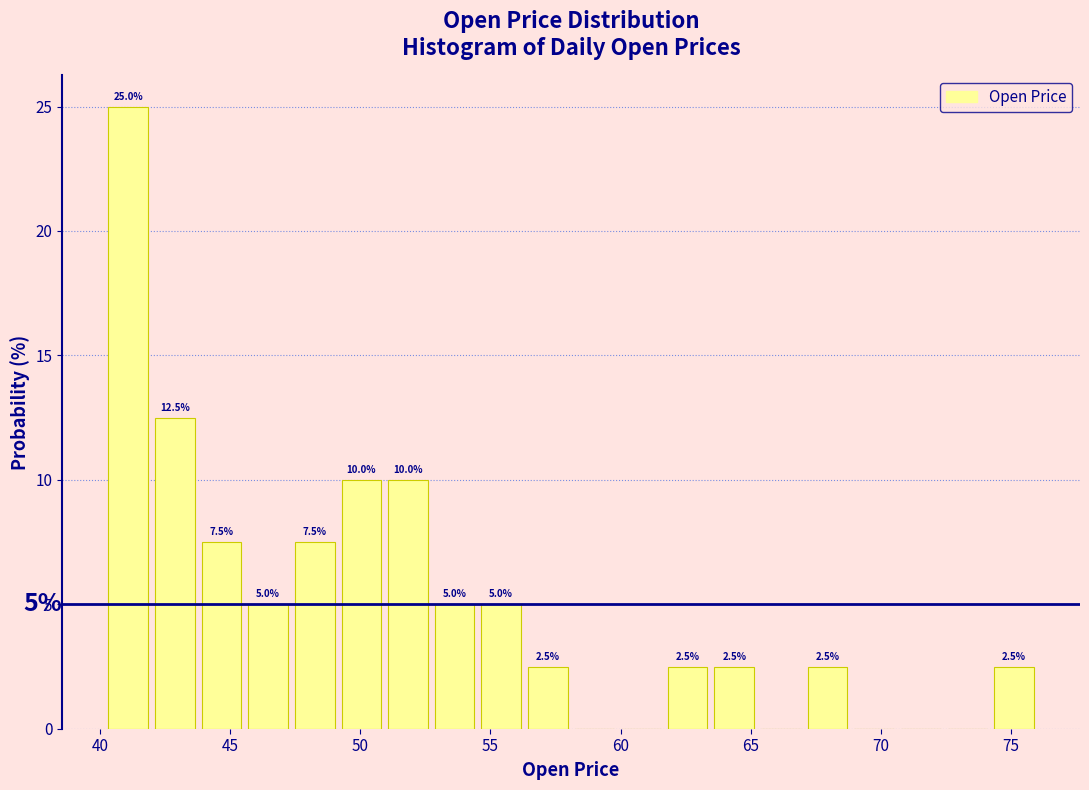

Around what value on the x-axis is the tallest bar? Give the approximate position of its centre, as read against the axis.

41.0